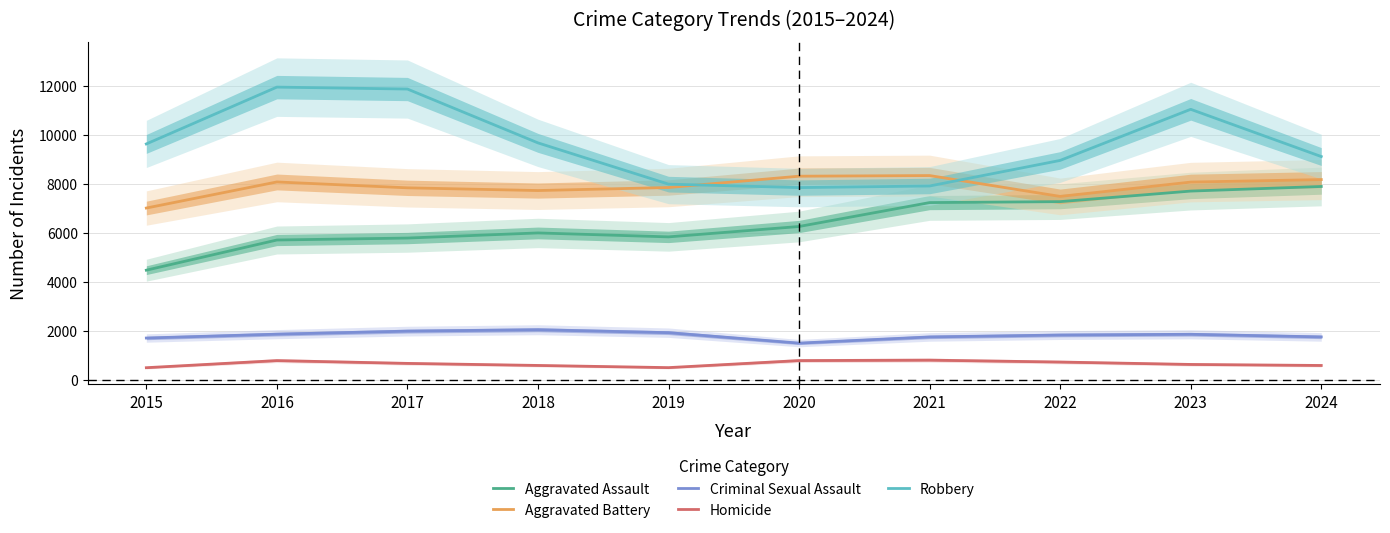

True or false: Robbery and Homicide cross at least once.

False